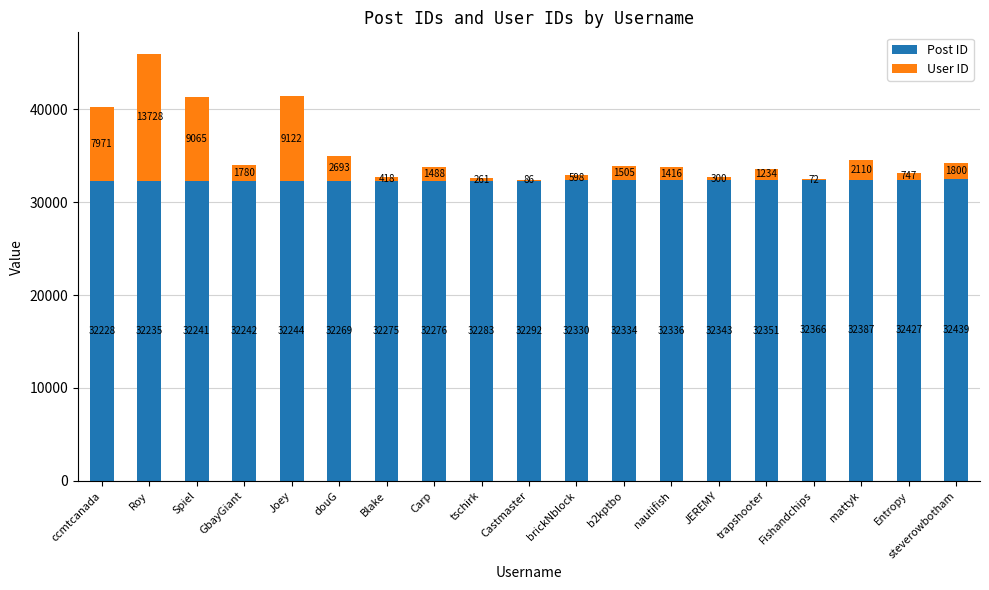

At which category is the sum across all series the highest?

Roy